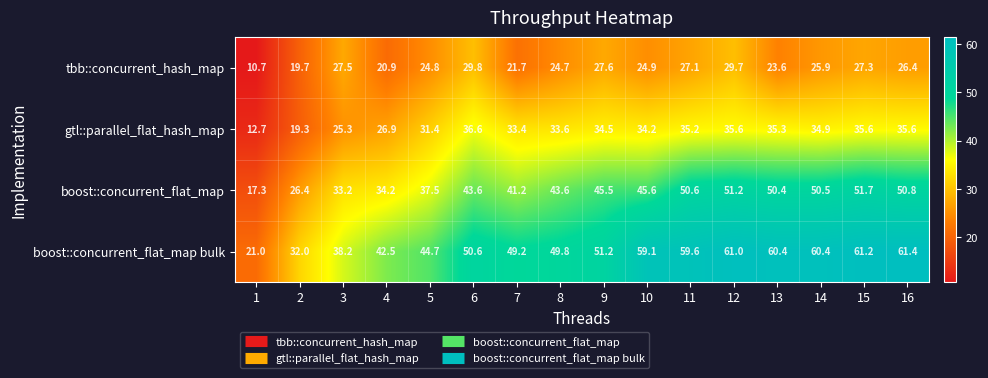

At which label is gtl::parallel_flat_hash_map closest to 24?

3